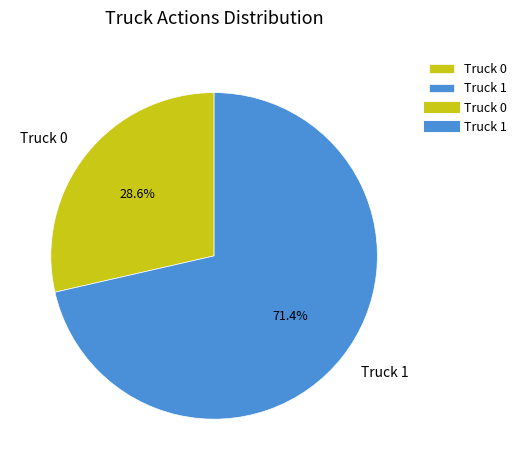

Which has a higher value, Truck 0 or Truck 1?

Truck 1